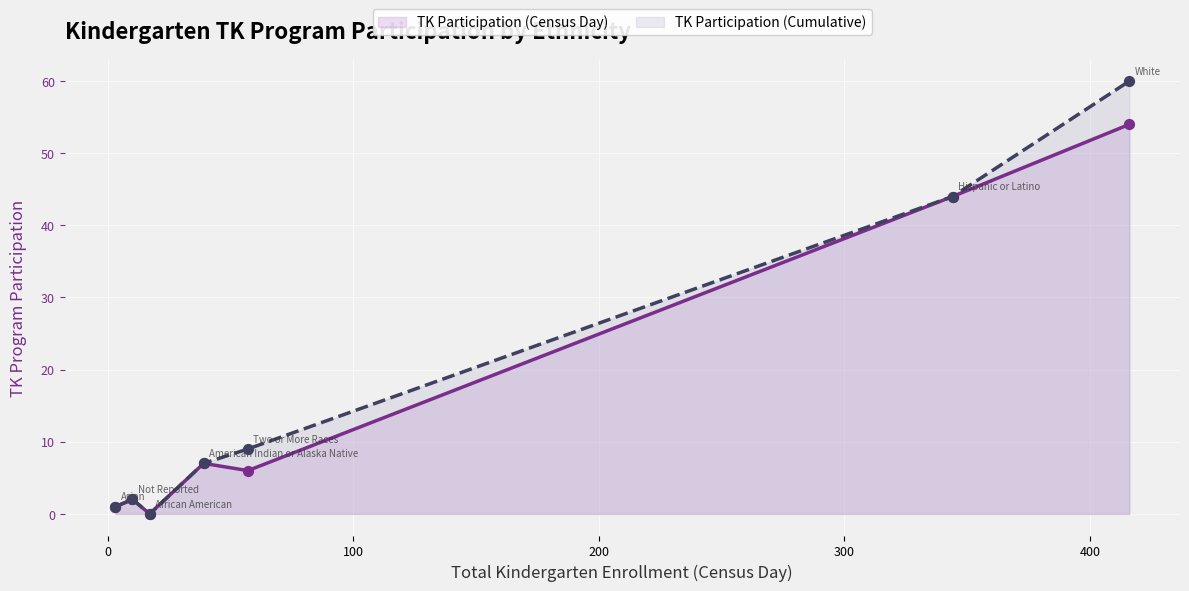

At how many categories does at least one series exceed 14?

2